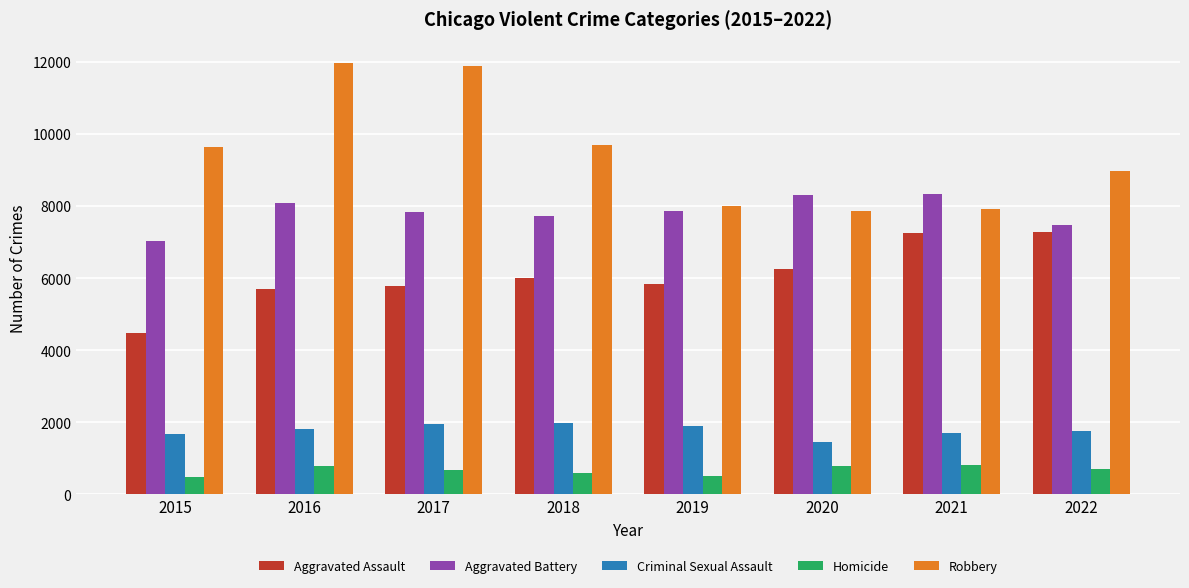

How many data points does each series have?

8